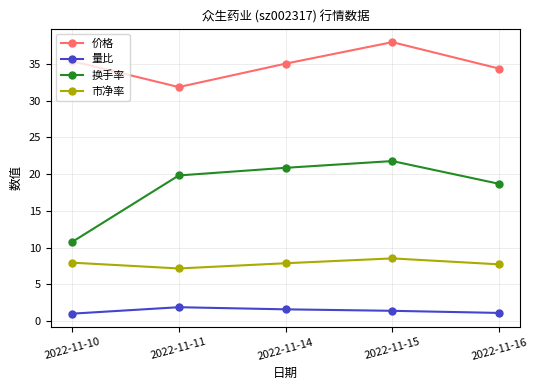

What is the lowest value of the 市净率 series?

7.2